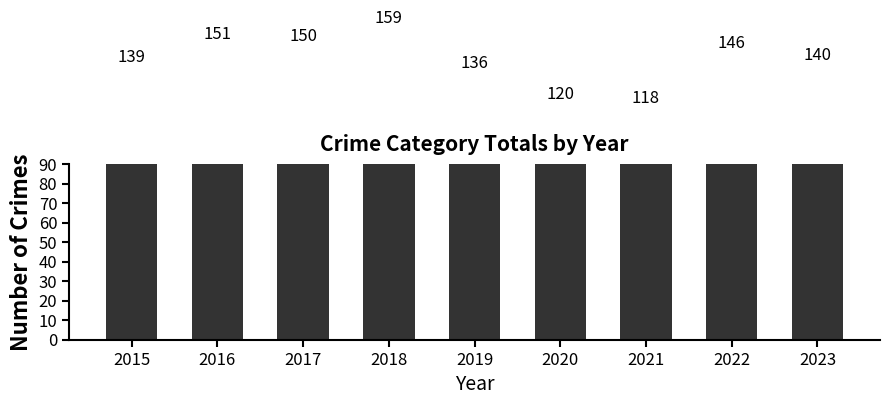

What is the ratio of the value at 2020 to the value at 2016?

0.8